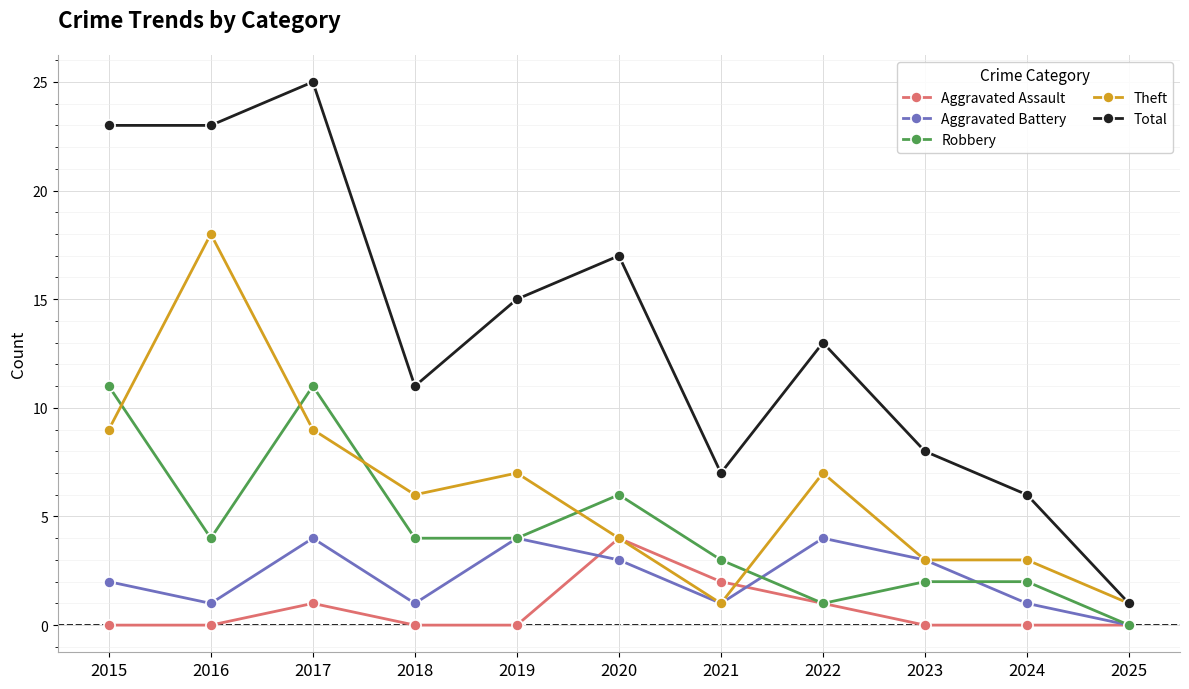

Which series has the largest range (max minus min)?

Total